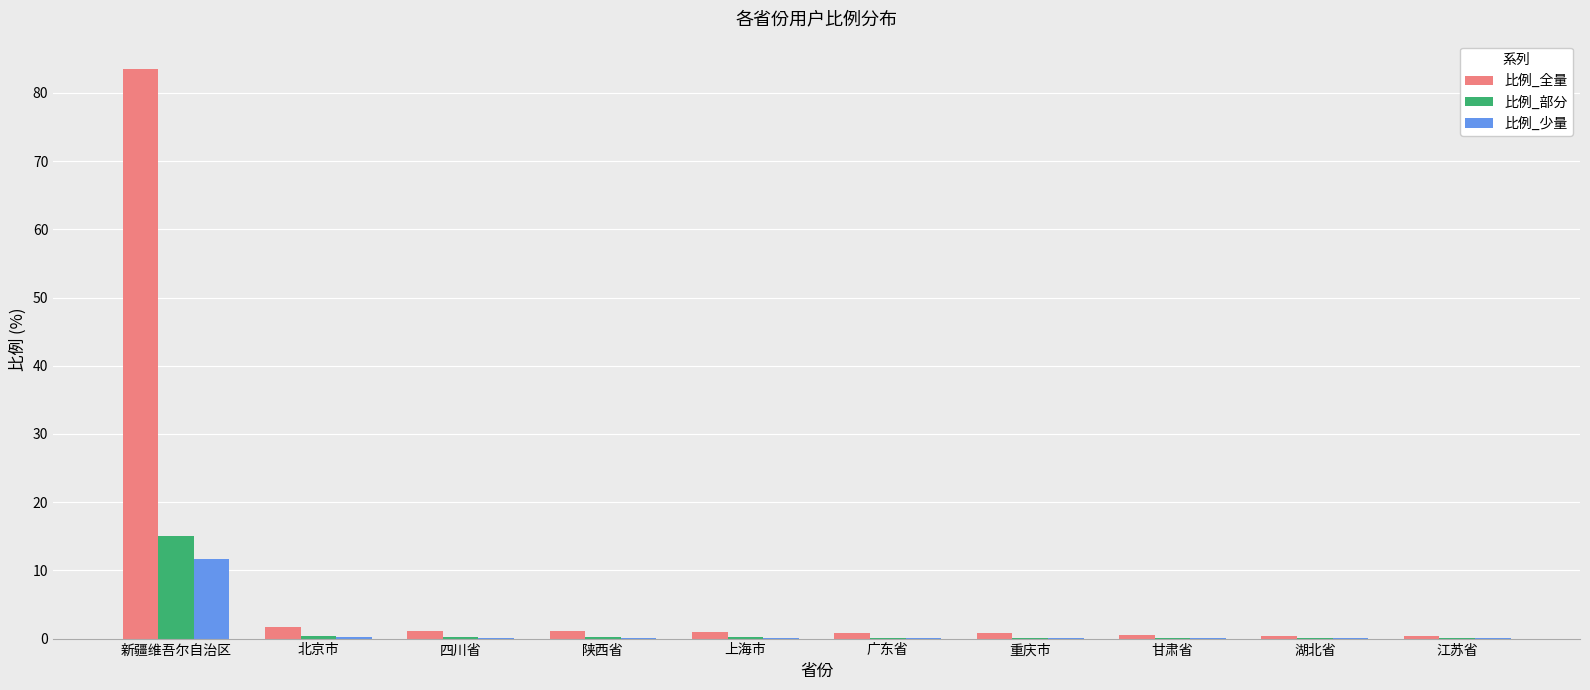

What is the greatest value displayed?

83.5